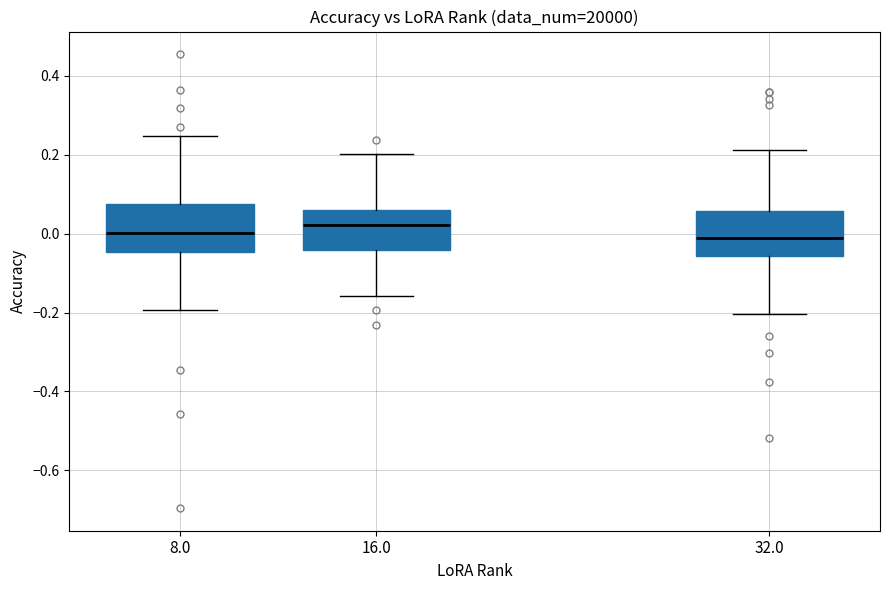

Reading left to right, transcribe this box plot: for each box, give where its median line is, the range the box spans, and where its two whiskers end, as read against the y-axis. The values are not printed on the chart, so give them approximately, as read against the axis.

8.0: median 0.00, box -0.04 to 0.08, whiskers -0.20 to 0.24
16.0: median 0.02, box -0.04 to 0.06, whiskers -0.16 to 0.20
32.0: median -0.02, box -0.06 to 0.06, whiskers -0.20 to 0.22